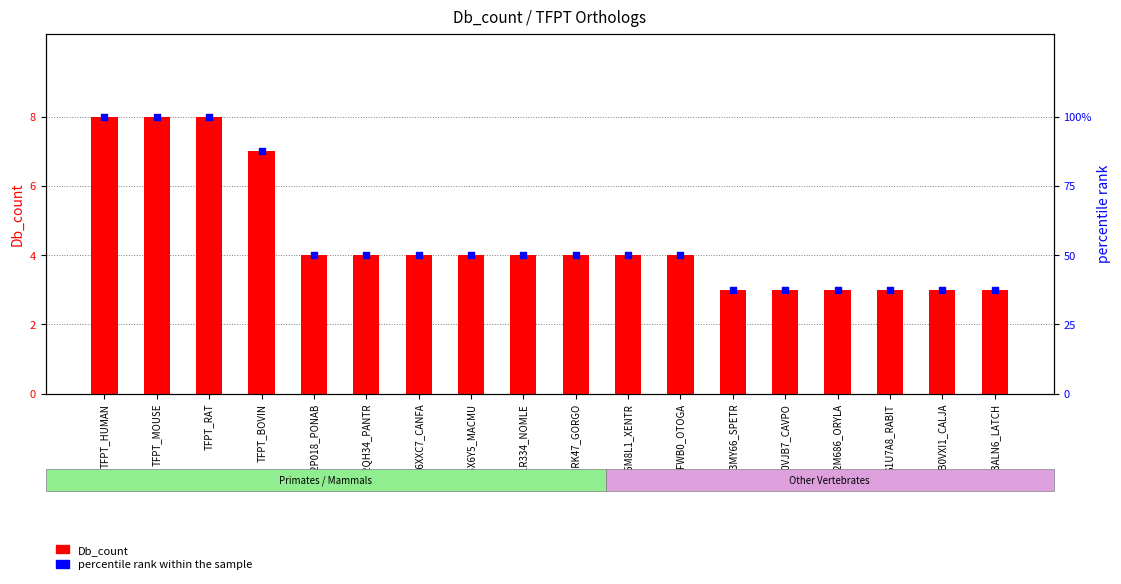

At which category is the sum across all series the highest?

TFPT_HUMAN